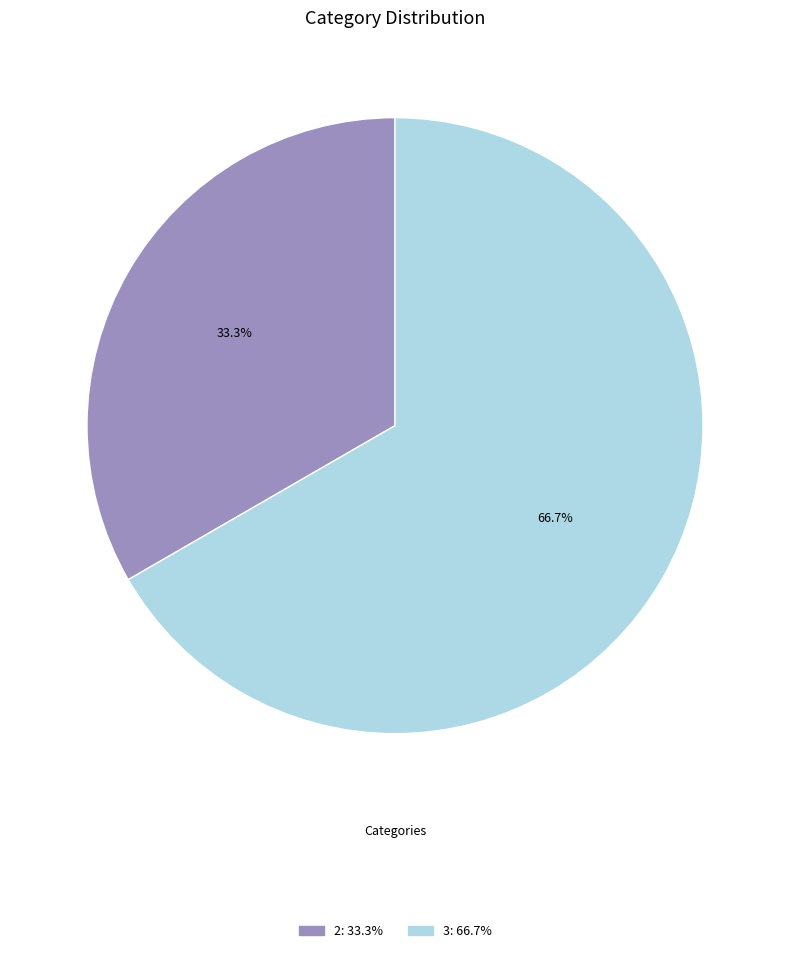

To the nearest percent, what is the difference between the largest and smallest slice percentages?

33%